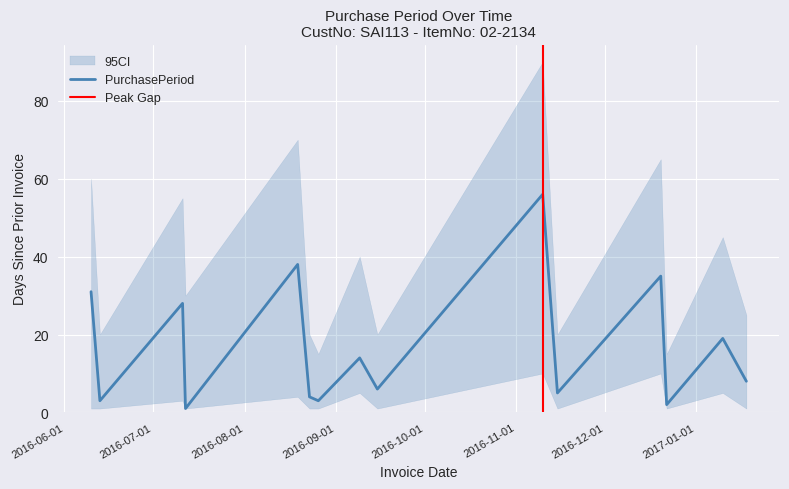

What is the sum of the values at 2016-11-10 and 2016-08-19?

94